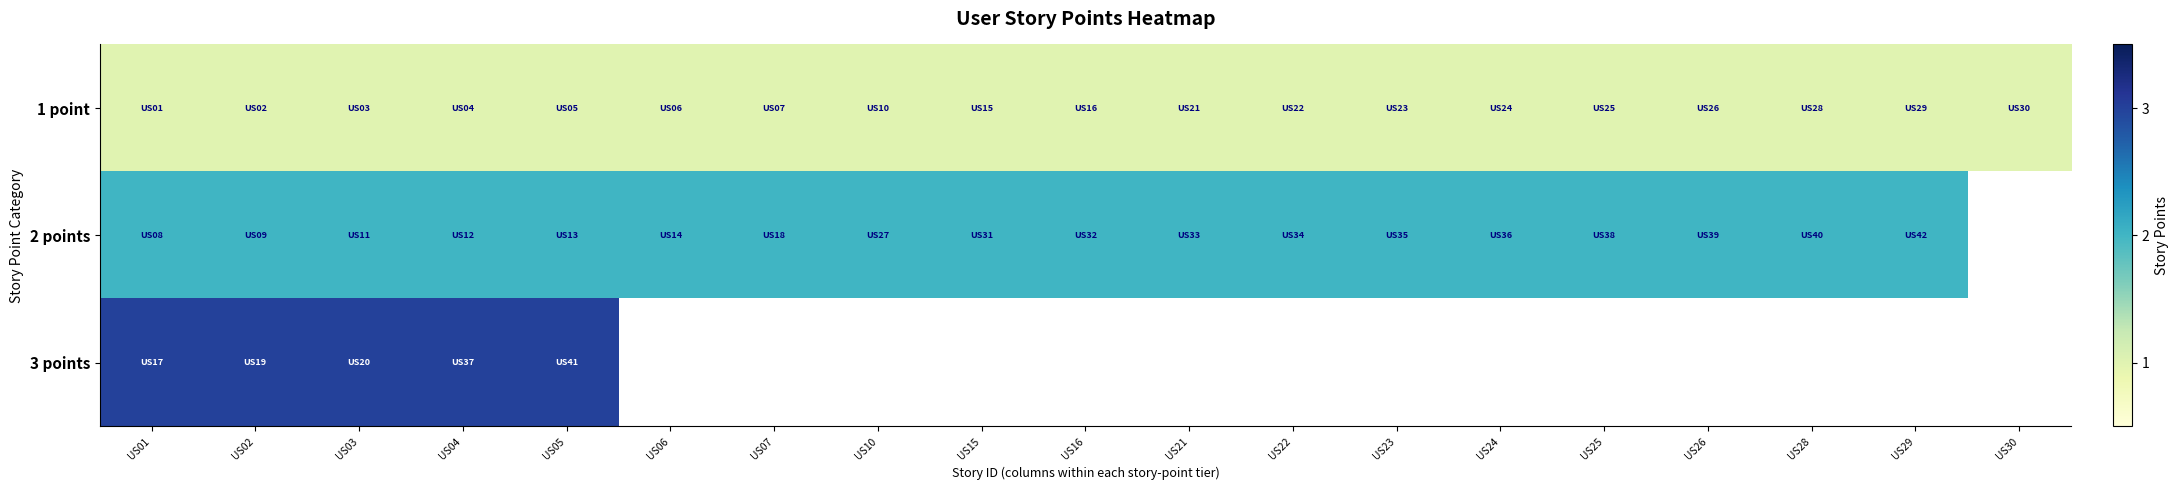

Rank the series by their maximum value, from lowest to highest.

1 point, 2 points, 3 points